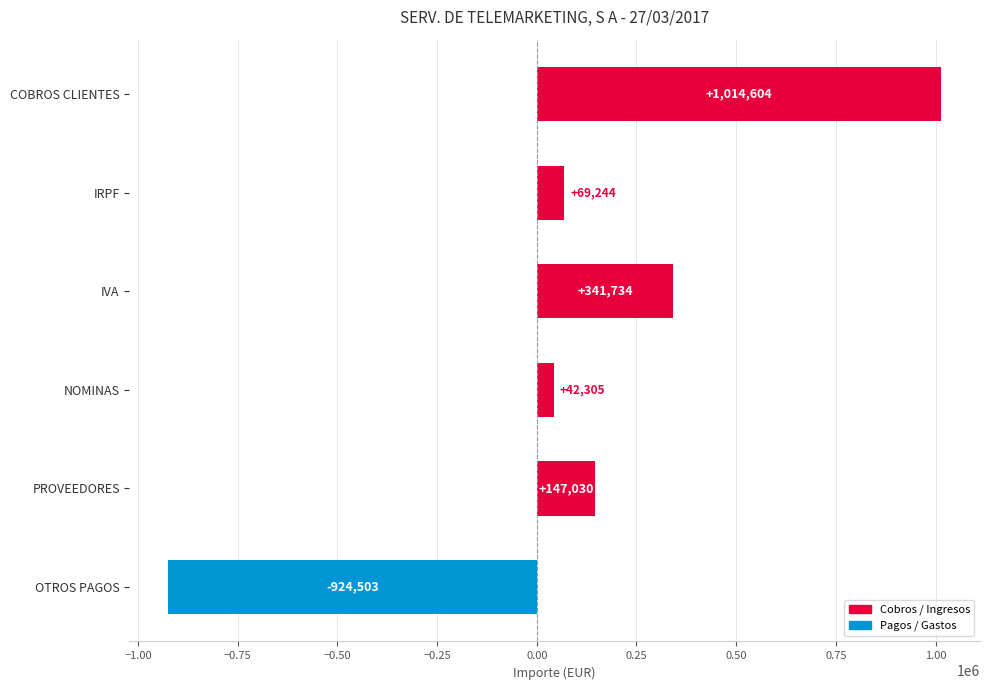

What is the greatest value displayed?

1014603.6